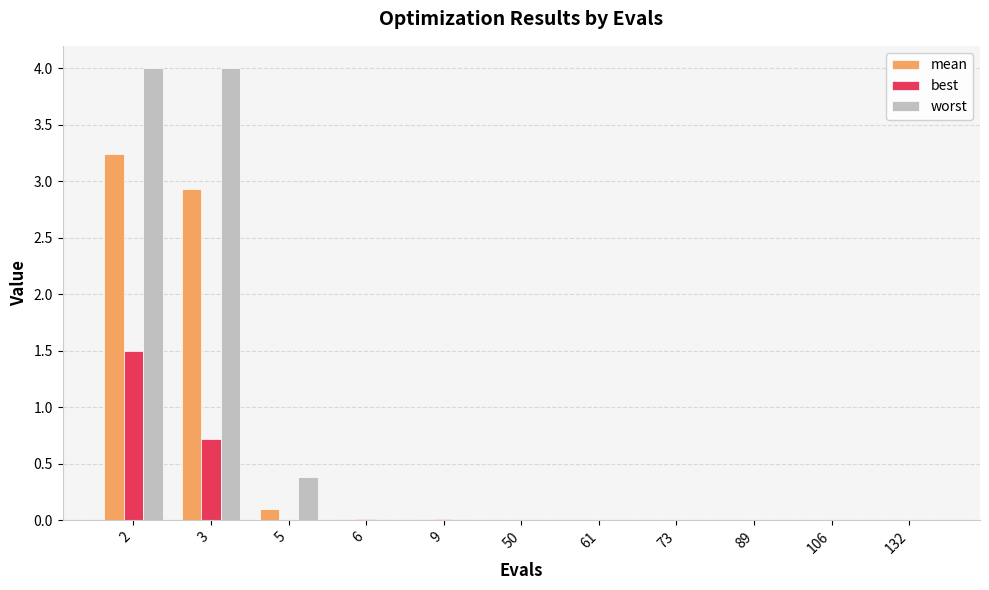

Does the chart contain stacked bars?

No